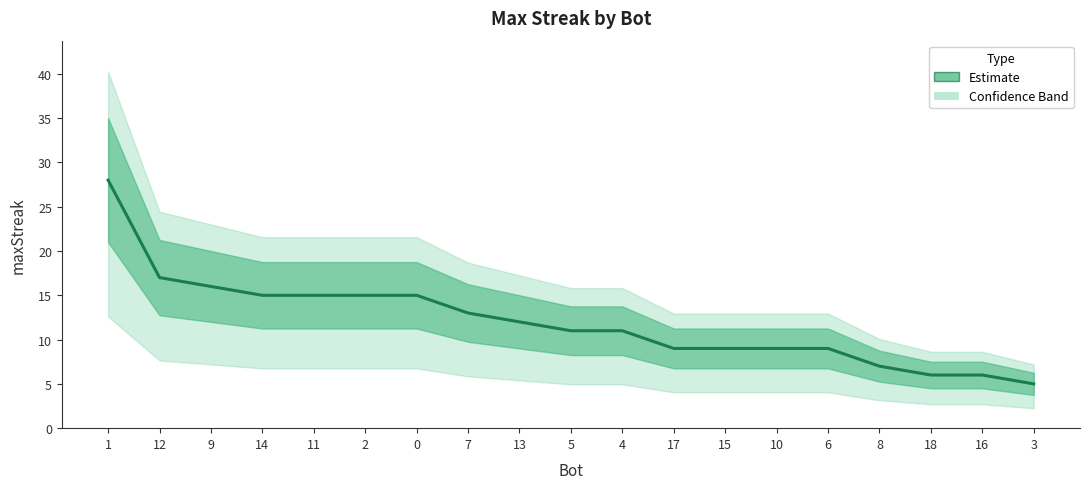

True or false: the data has more than 2 interior local peaks.

False